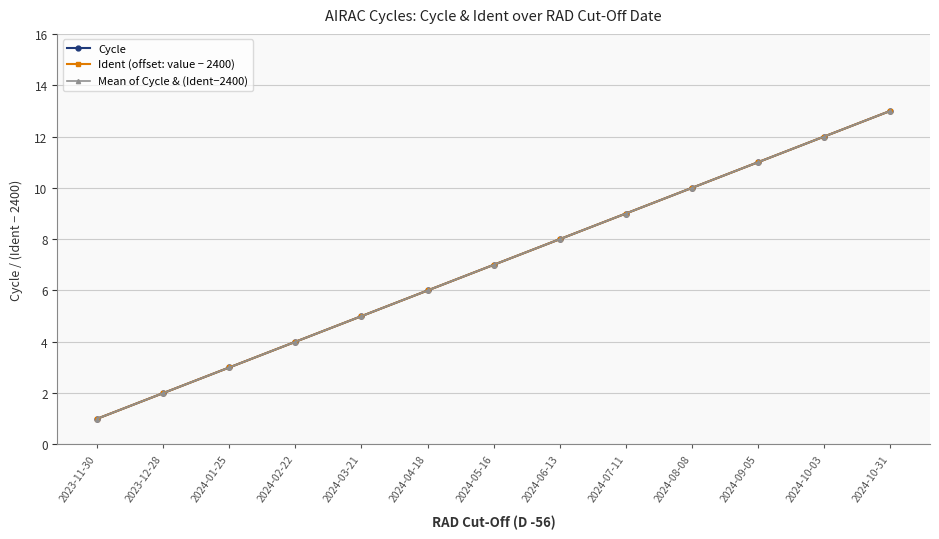

Is the value of Mean of Cycle & (Ident−2400) at 2024-07-11 greater than the value of Cycle at 2024-10-03?

No